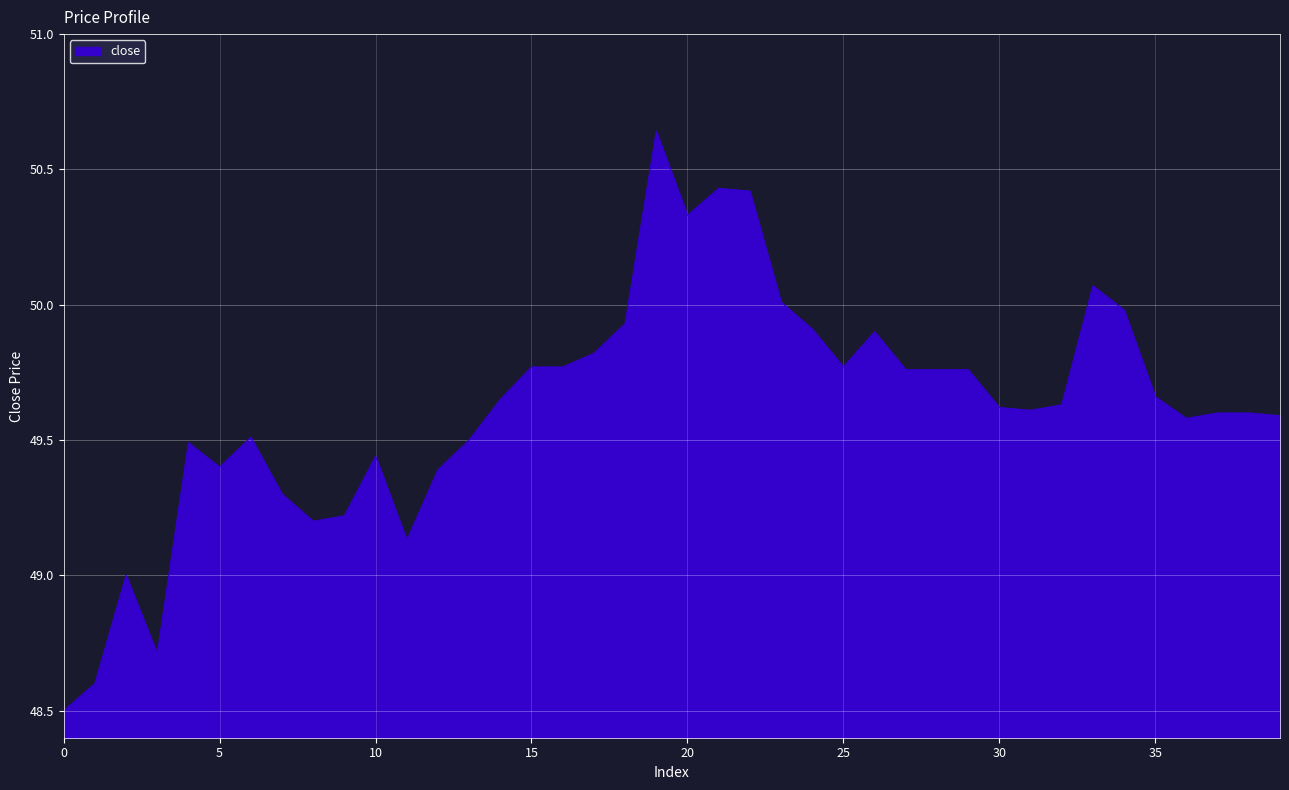

What is the smallest value displayed?

48.5